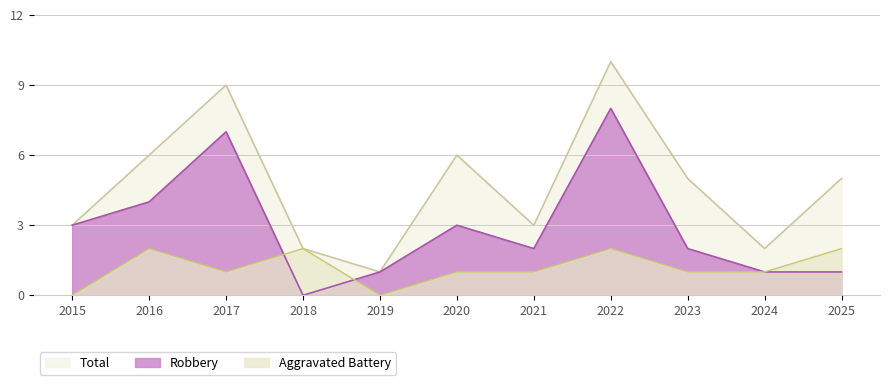

List the series in order of their peak value, highest first.

Total, Robbery, Aggravated Battery